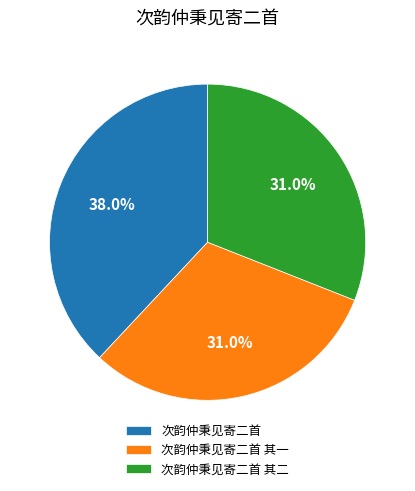

To the nearest percent, what percentage of the pie is 次韵仲秉见寄二首 其二?

31%